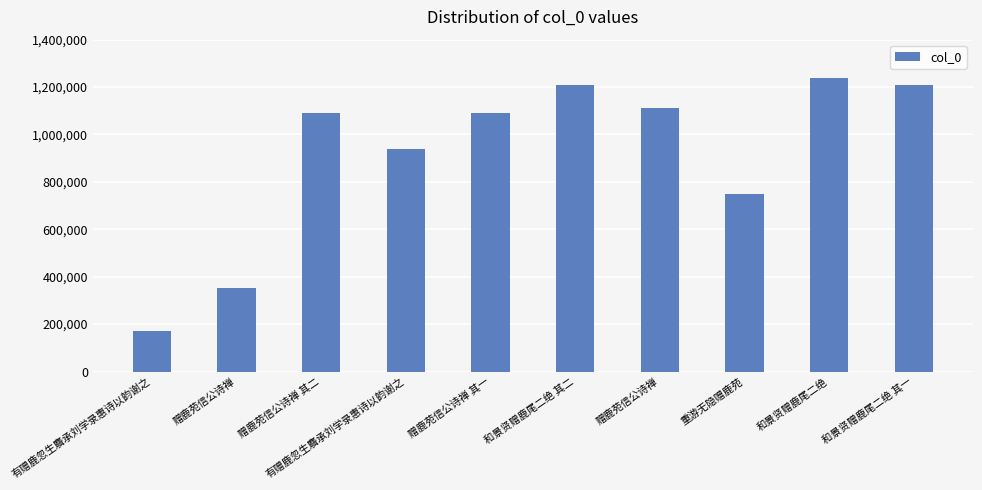

Between 有赠鹿忽生麛承刘学录惠诗以韵谢之 and 和景贤赠鹿尾二绝, which is larger?

和景贤赠鹿尾二绝